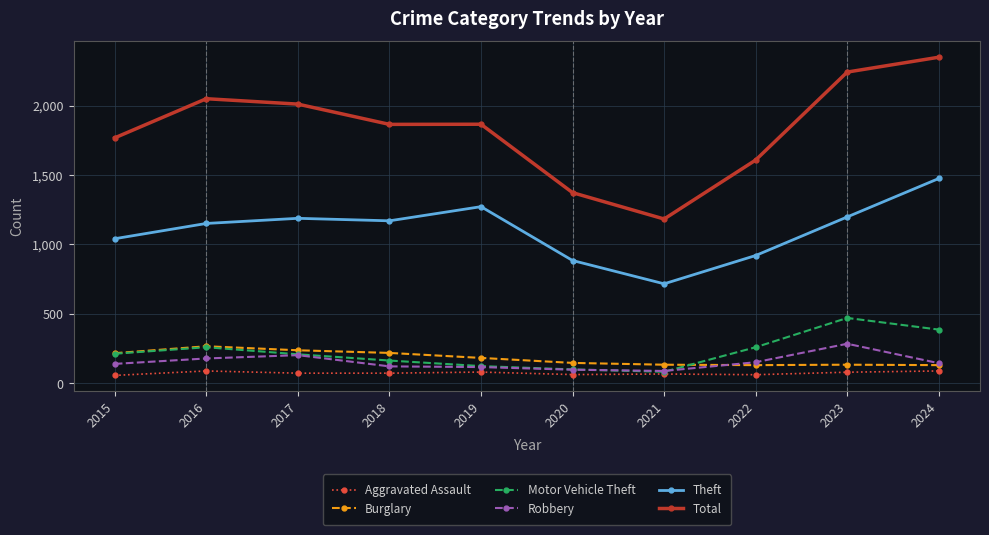

Which series has the widest spread of values?

Total